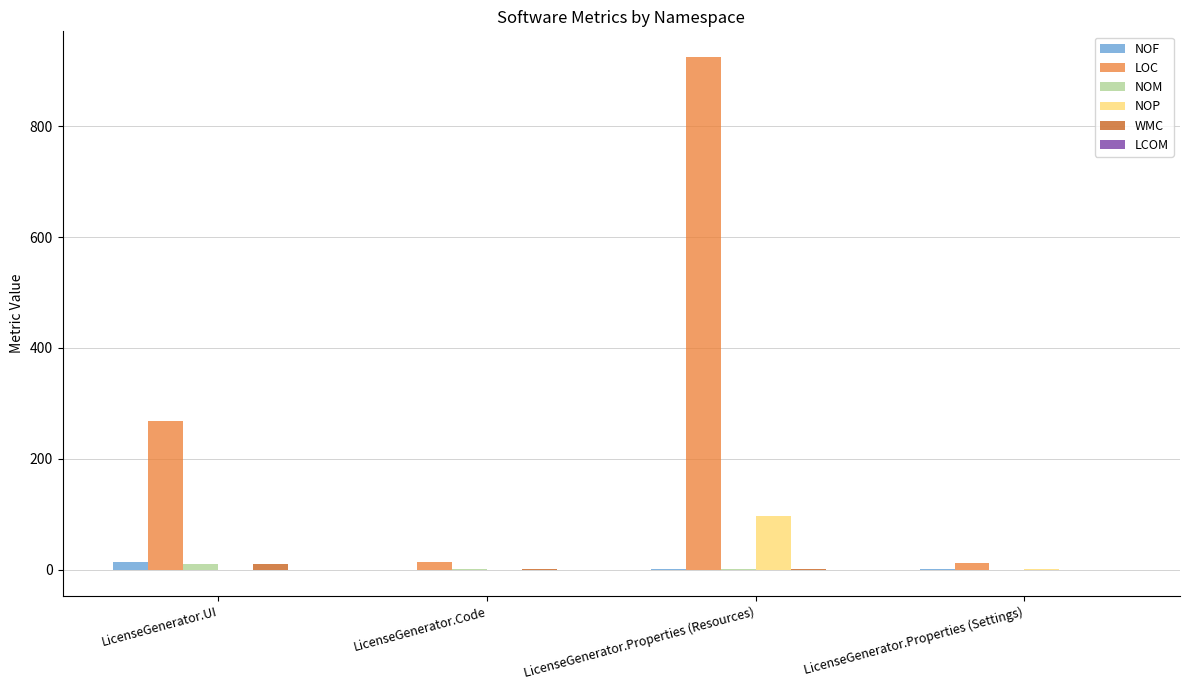

Which series has the widest spread of values?

LOC